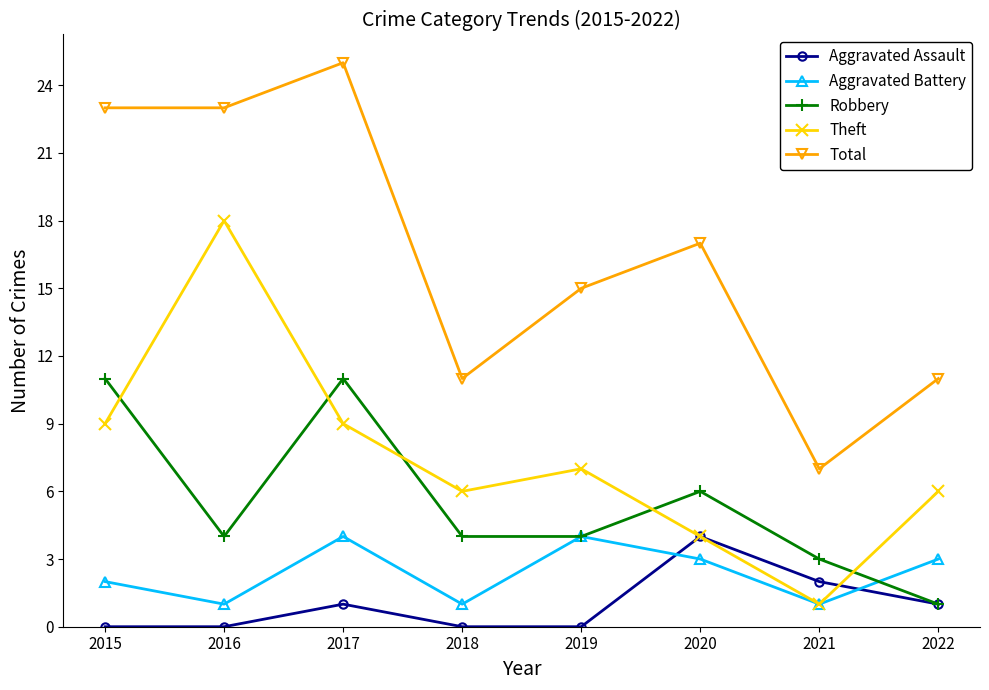

True or false: Robbery and Theft intersect in this chart.

True